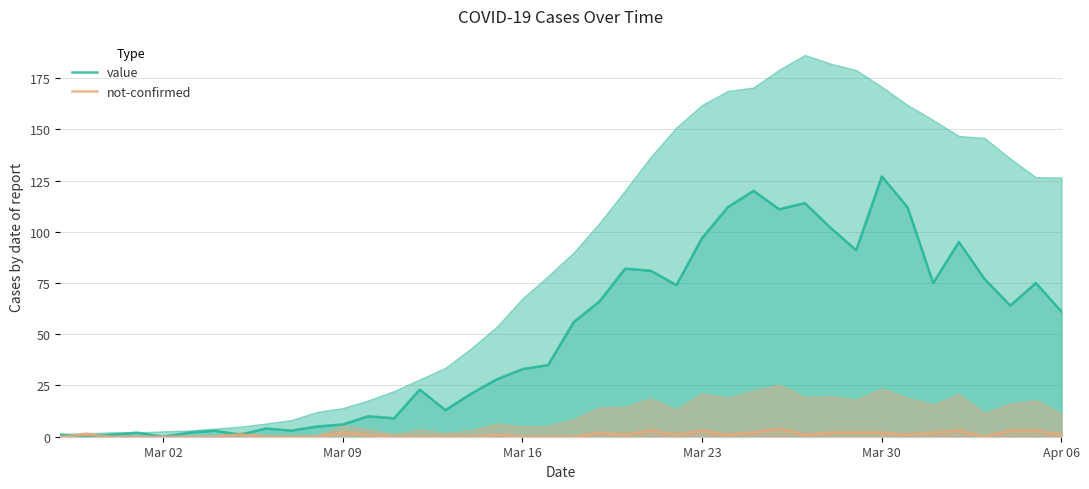

The not-confirmed series shows 1 at 33. True or false?

False